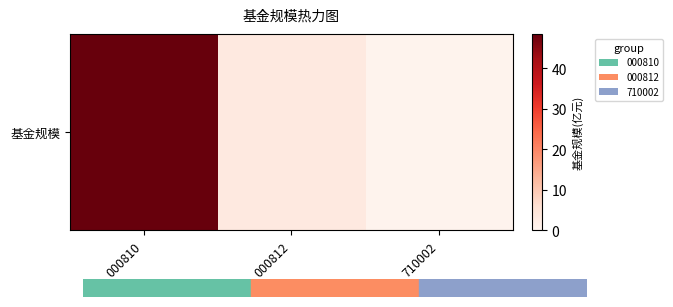

Reading left to right, extract all data points from this chart.

48.5	3.3	0.6